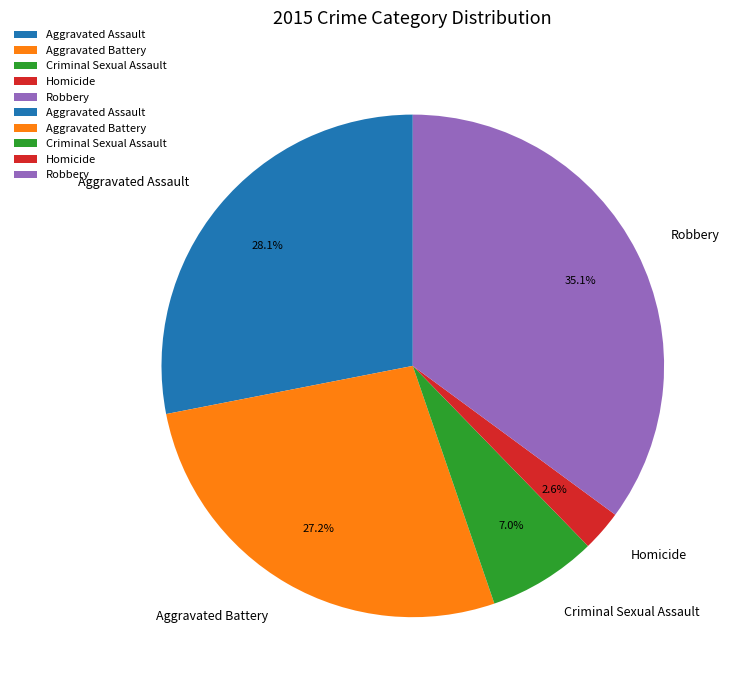

Between Robbery and Homicide, which is larger?

Robbery